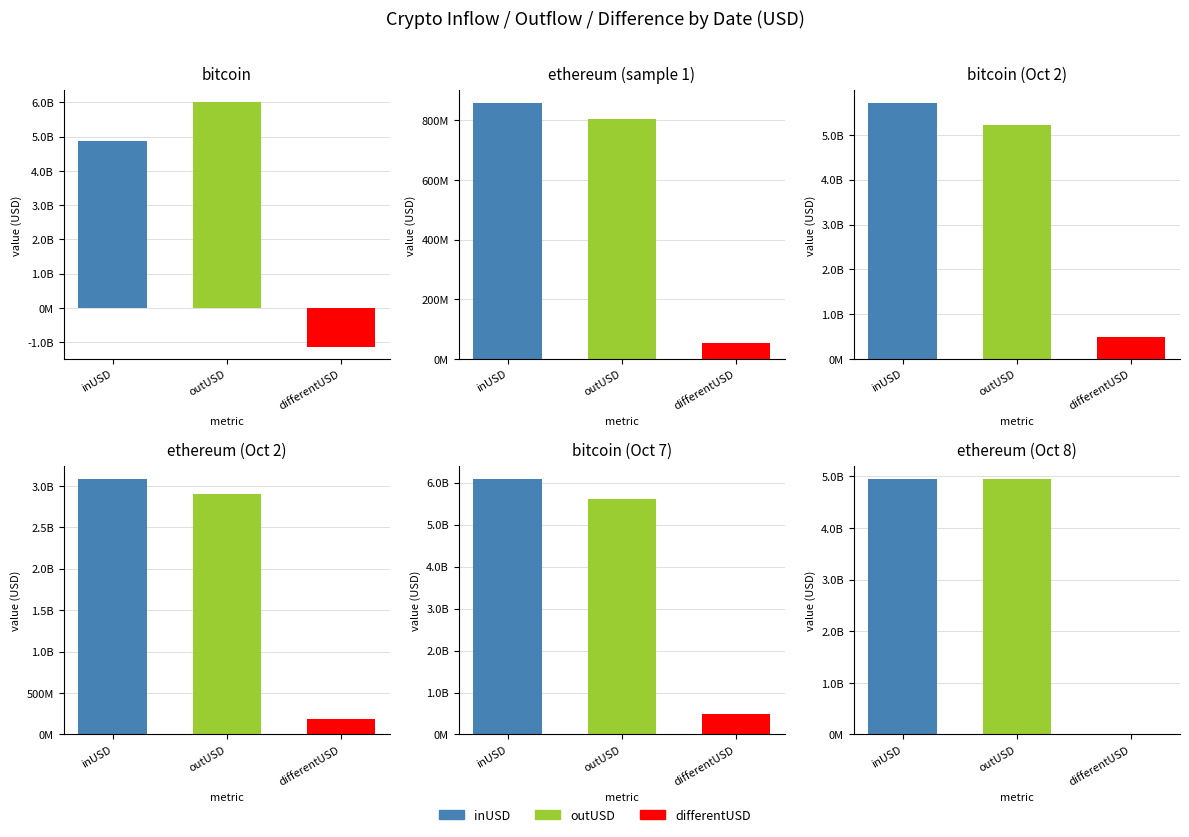

Which series has the widest spread of values?

outUSD